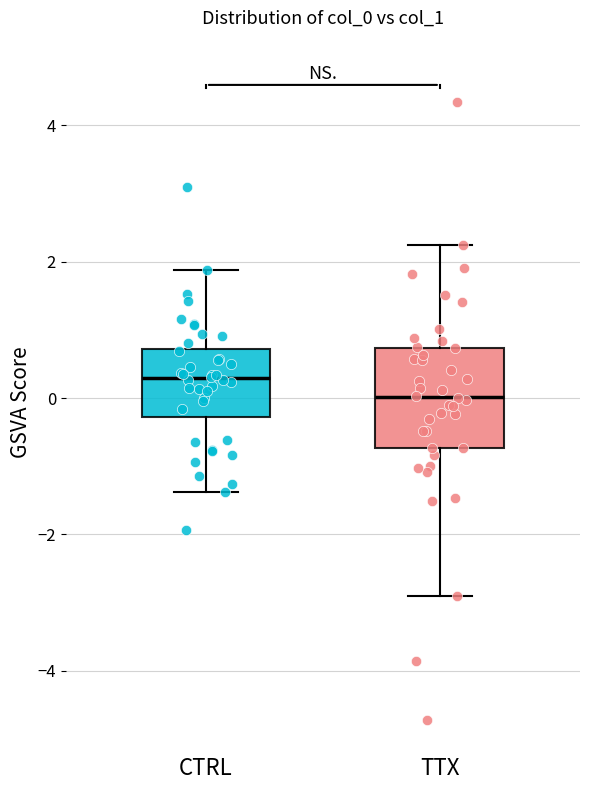

Where is the lower edge of the box for TTX on the y-axis? The values are not printed on the chart, so give them approximately, as read against the axis.

-0.8